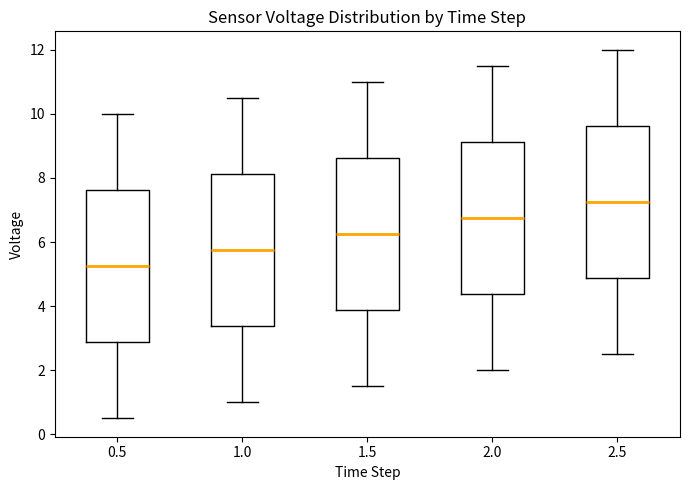

Reading left to right, read every box against the y-axis: the position of its median line, the range the box covers, and the ends of its whiskers. The values are not printed on the chart, so give them approximately, as read against the axis.

0.5: median 5.2, box 2.8 to 7.6, whiskers 0.6 to 10.0
1.0: median 5.8, box 3.4 to 8.2, whiskers 1.0 to 10.6
1.5: median 6.2, box 3.8 to 8.6, whiskers 1.6 to 11.0
2.0: median 6.8, box 4.4 to 9.2, whiskers 2.0 to 11.6
2.5: median 7.2, box 4.8 to 9.6, whiskers 2.6 to 12.0